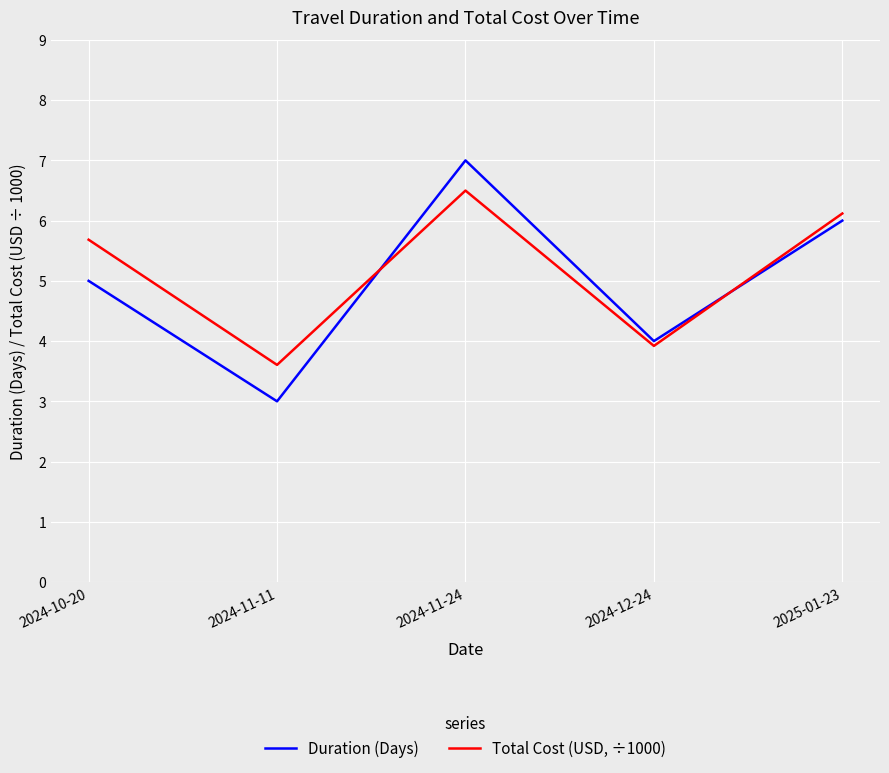

What are all the series names shown in the legend?

Duration (Days), Total Cost (USD, ÷1000)